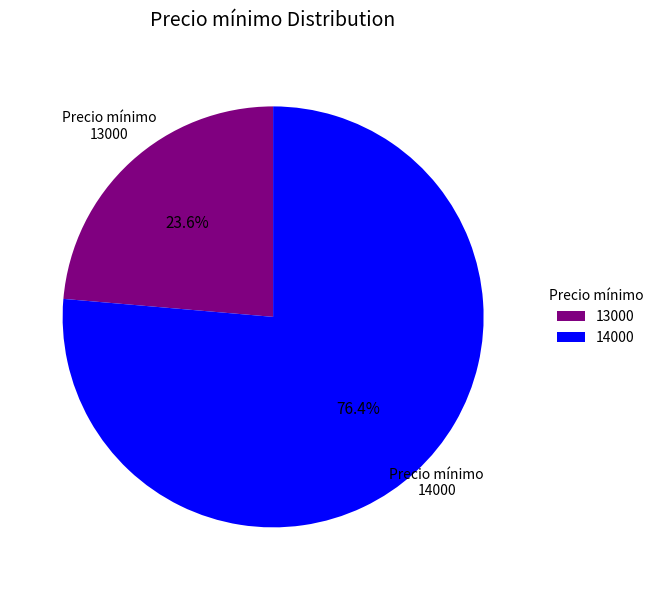

Does any single category account for the majority?

Yes